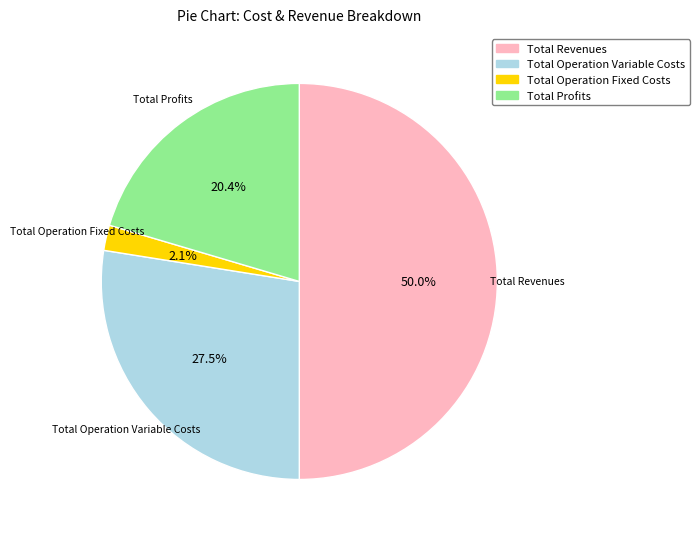

How many segments does this pie chart have?

4